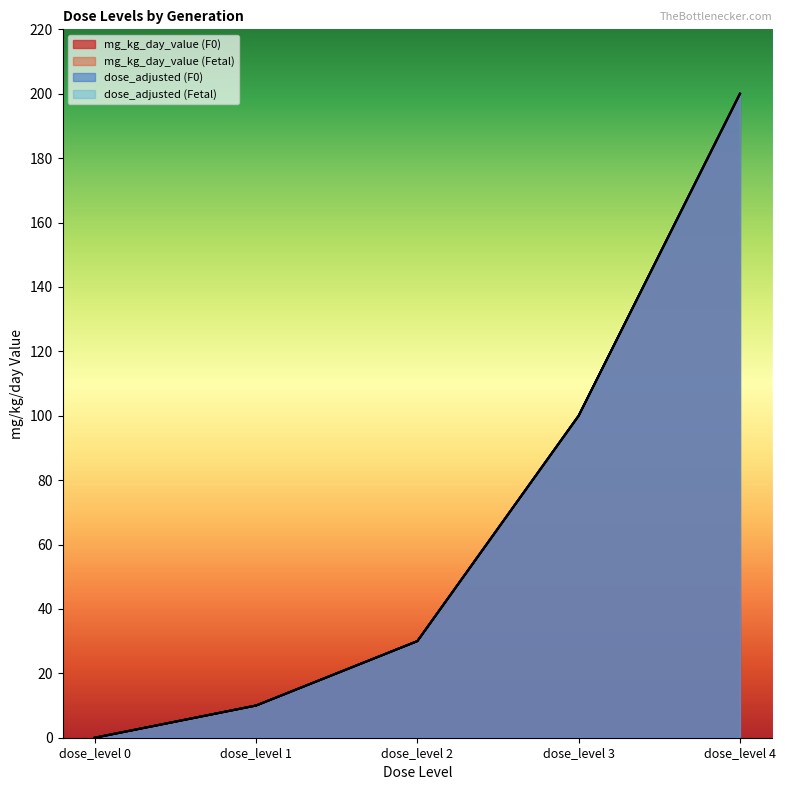

List the labels in order of mg_kg_day_value (Fetal) value, largest first.

dose_level 4, dose_level 3, dose_level 2, dose_level 1, dose_level 0